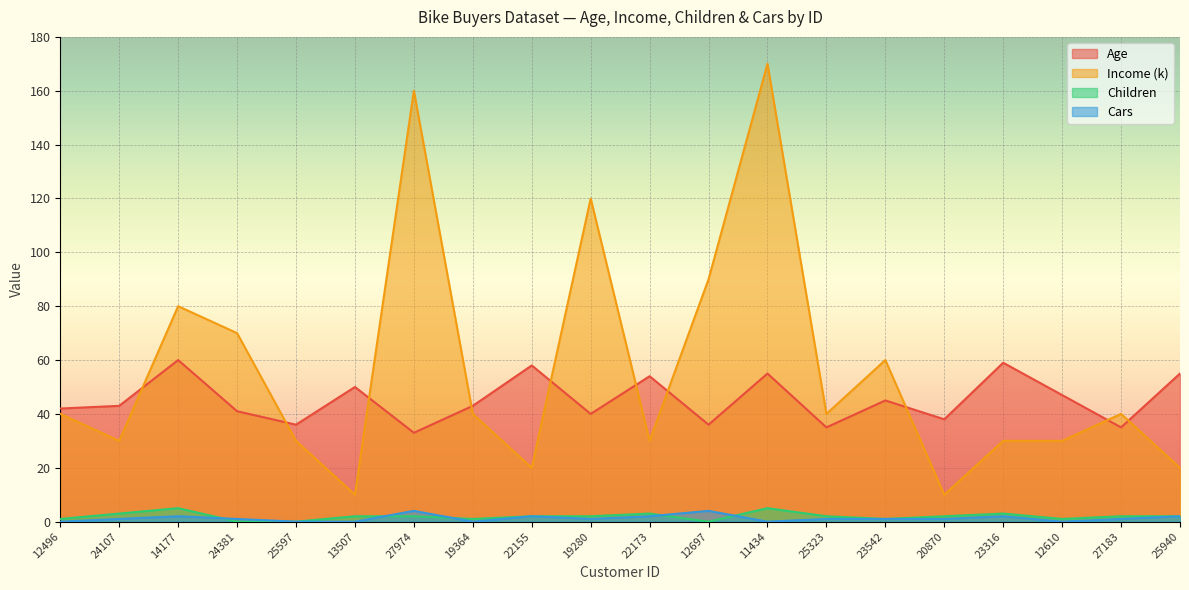

At which label does Cars reach its peak?

27974